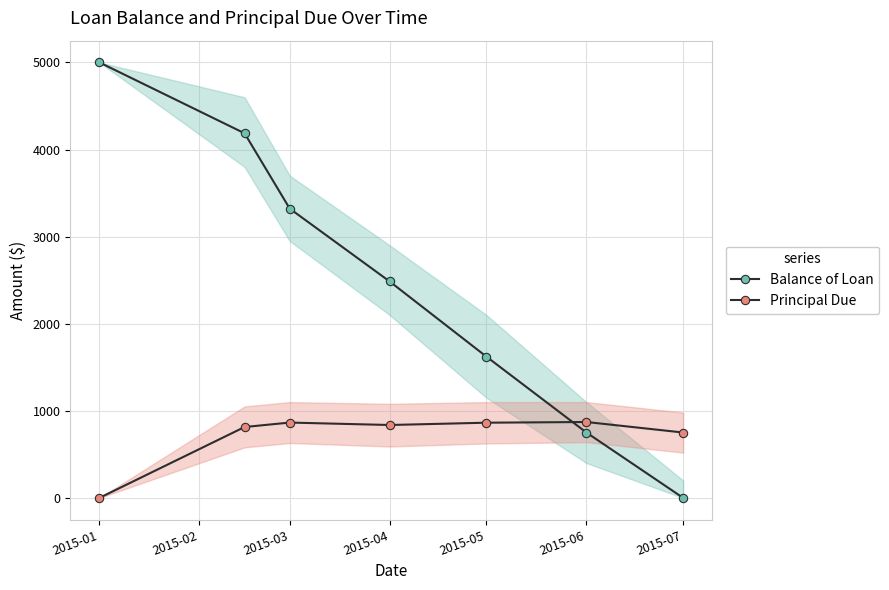

How many categories are shown in the chart?

7